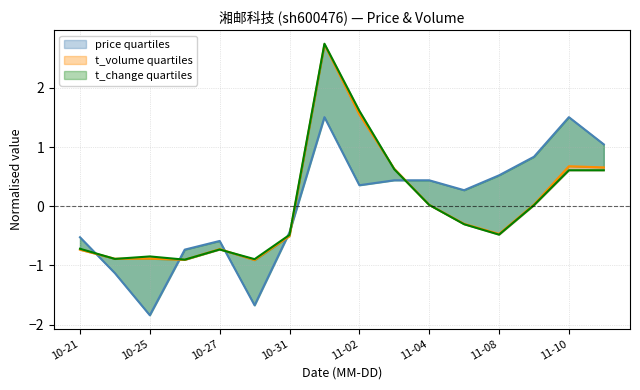

Is the value of t_volume at 2022-10-25 greater than the value of price at 2022-11-01?

No